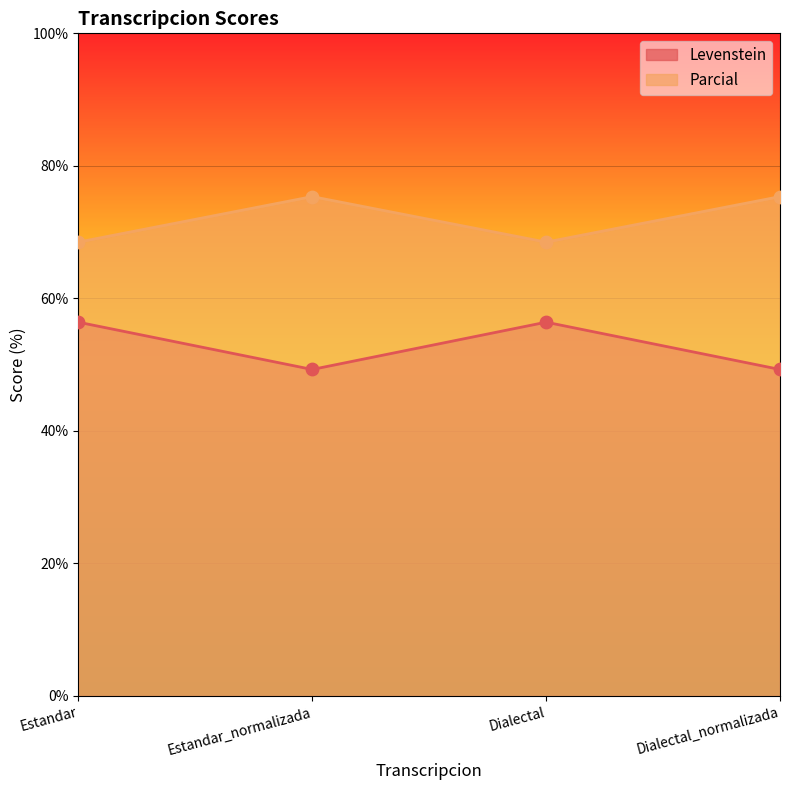

Which series has the largest Y range (max minus min)?

Levenstein